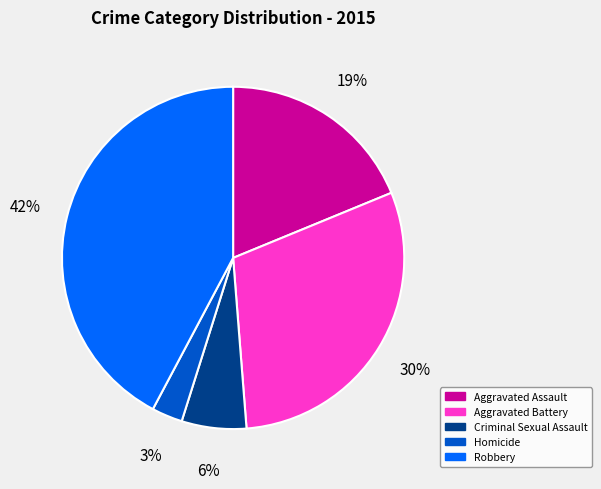

The Robbery slice represents 42% of the pie. True or false?

True